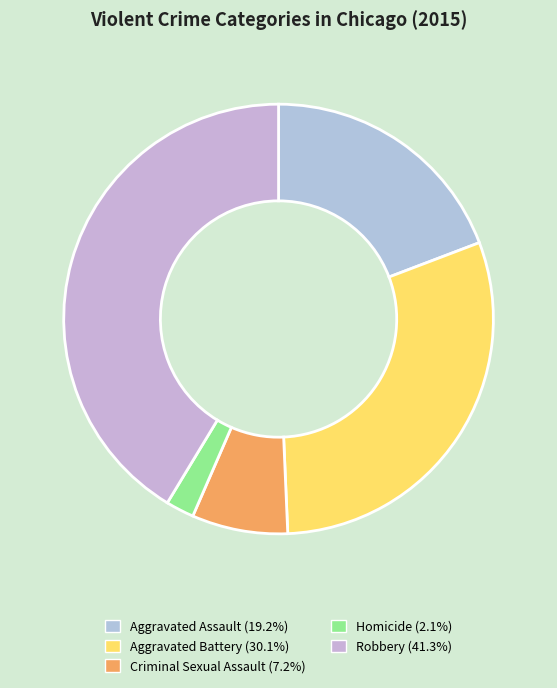

Which category has the smallest portion of the pie?

Homicide